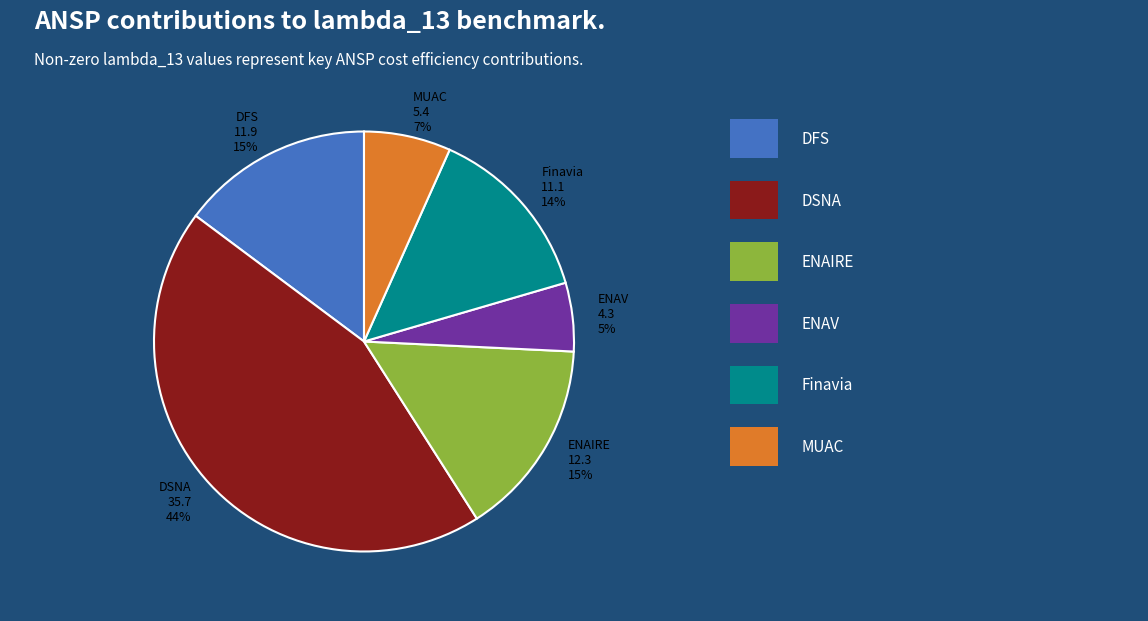

Which slice is the largest?

DSNA